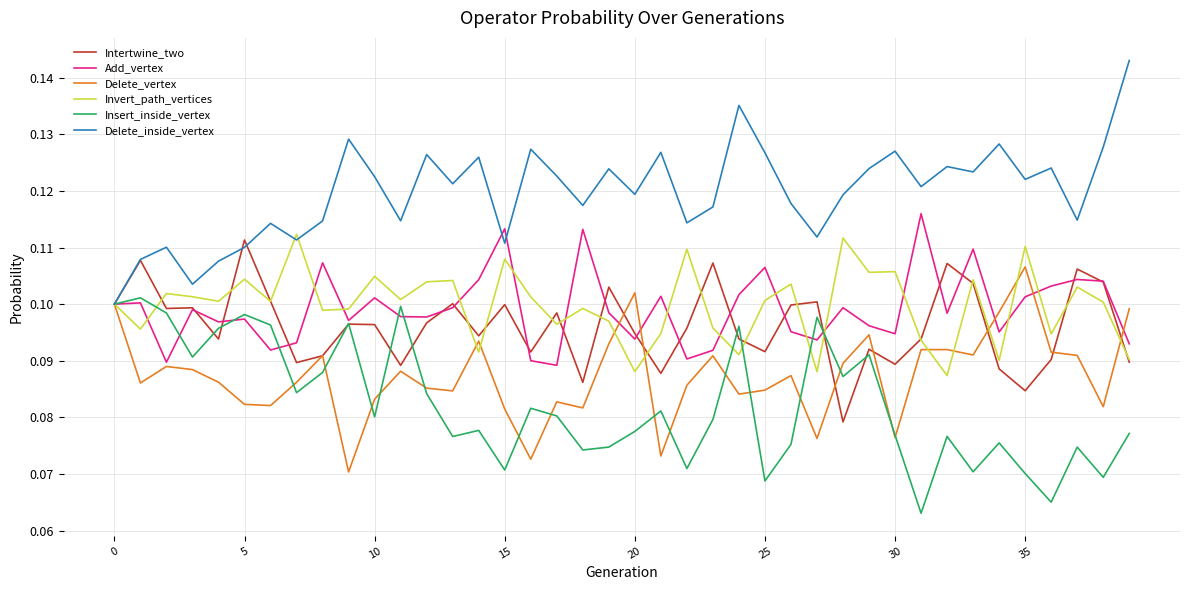

Which series has the largest total across all categories?

Delete_inside_vertex